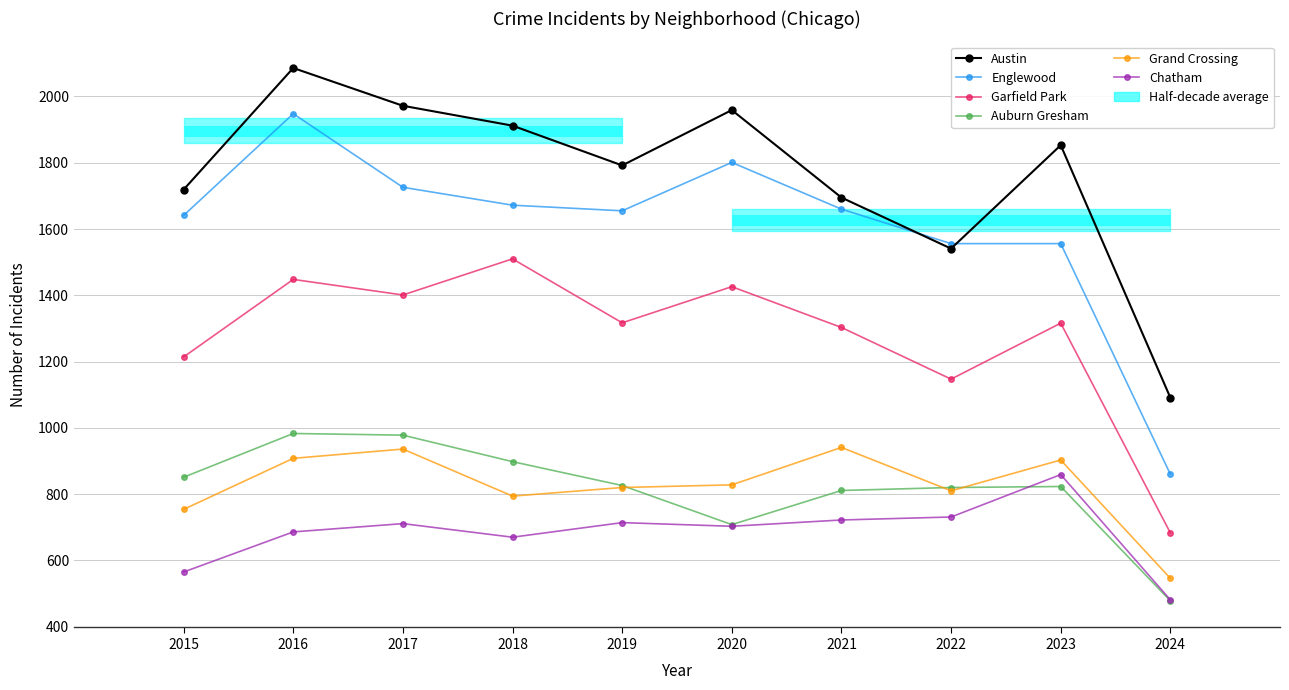

The Grand Crossing series shows 1481 at 2023. True or false?

False